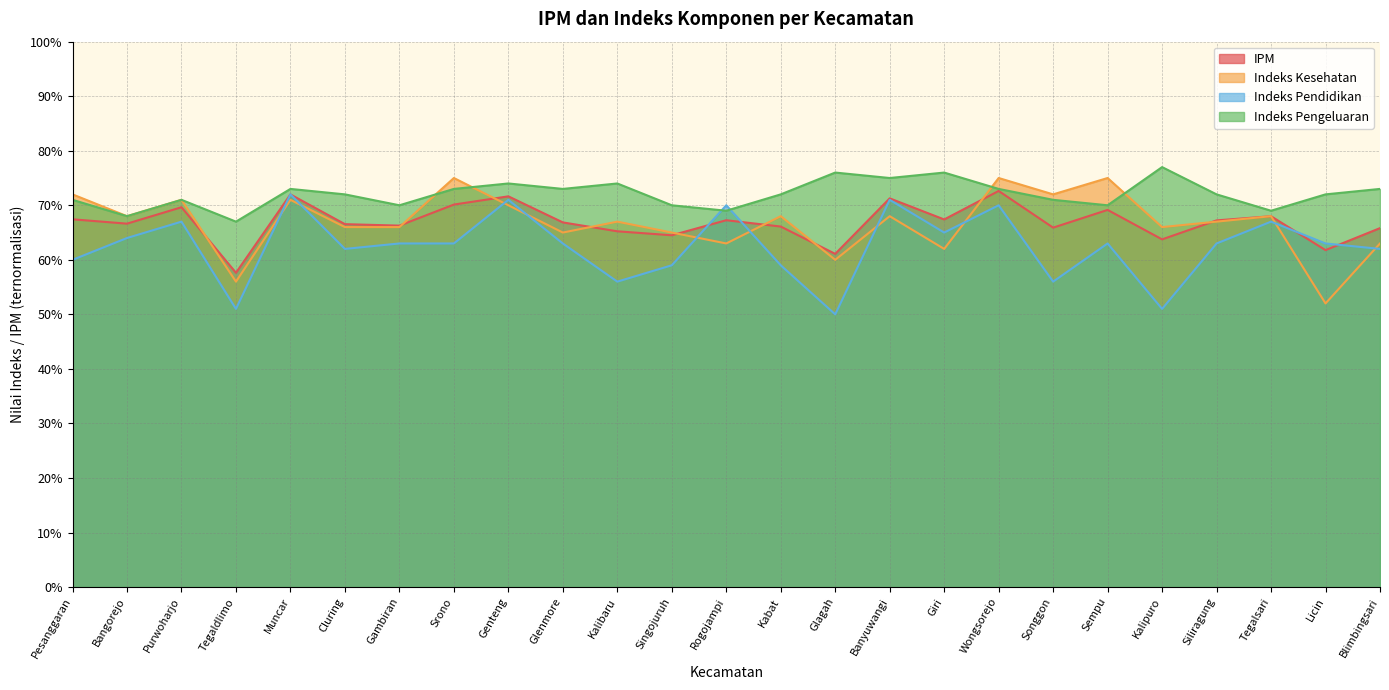

Between which two adjacent categories do IPM and Indeks Pendidikan first intersect?

Tegaldlimo and Muncar